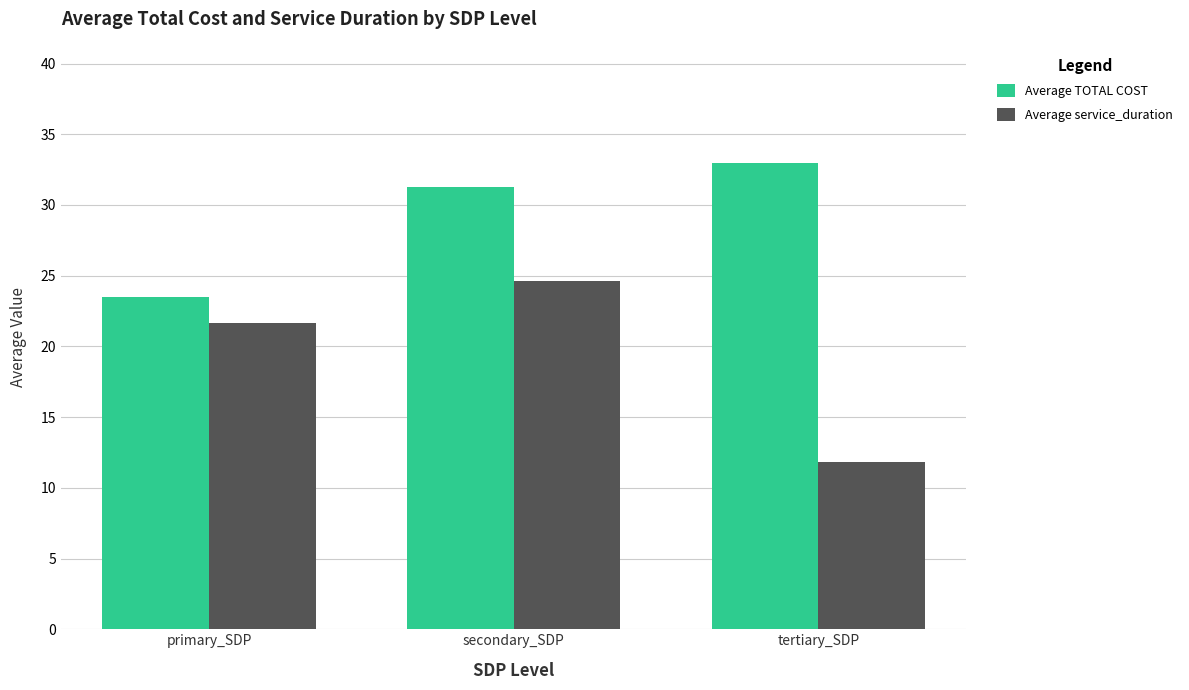

Reading left to right, what are all the values shown in this chart?

Average TOTAL COST: primary_SDP=23.5	secondary_SDP=31.3	tertiary_SDP=33.0
Average service_duration: primary_SDP=21.7	secondary_SDP=24.6	tertiary_SDP=11.8